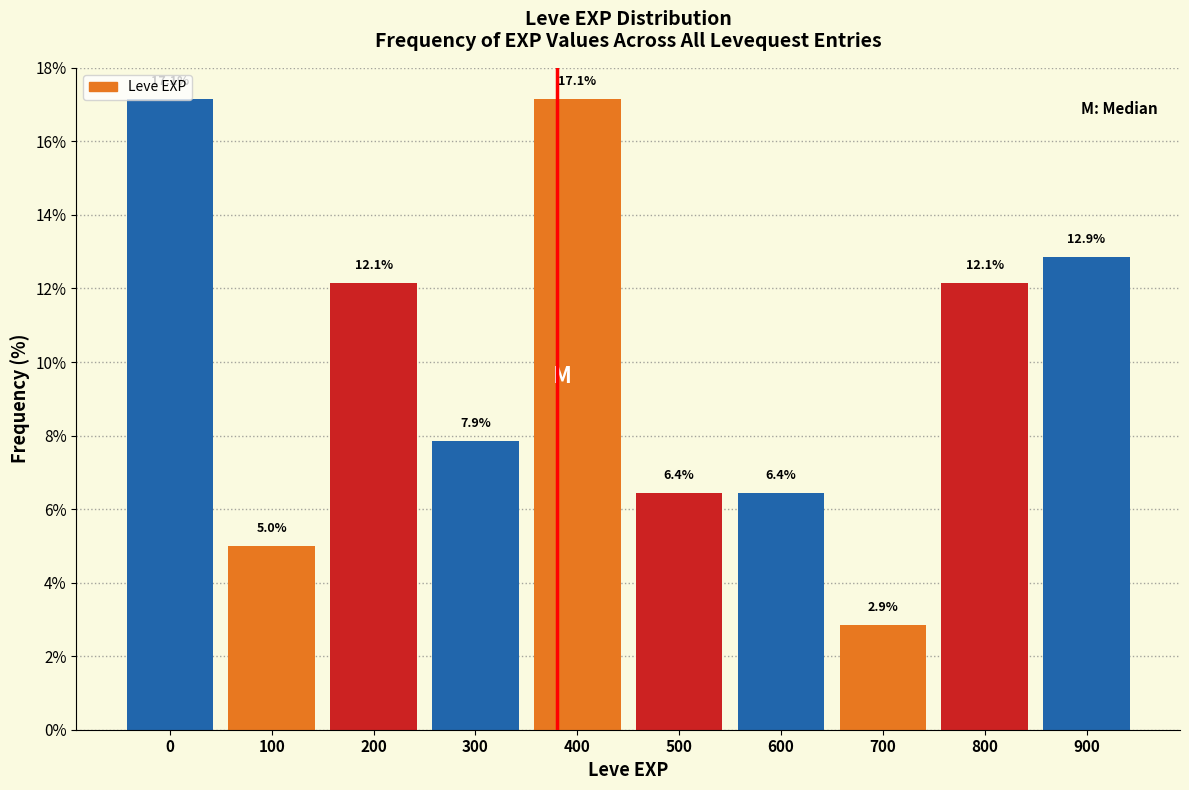

What is the value of the 4th bar from the left?

7.9